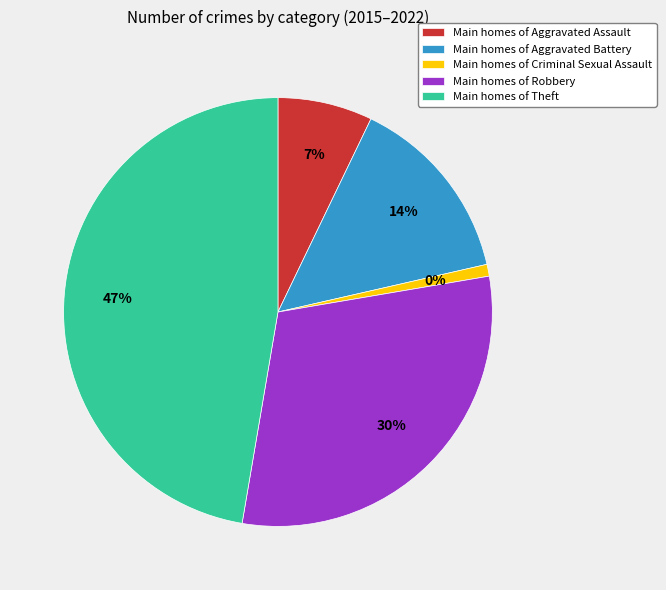

Is it true that Aggravated Battery is 6% of the pie?

False